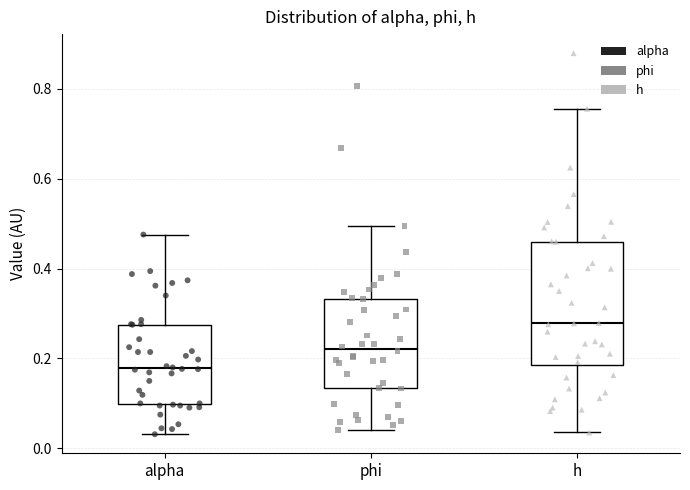

Reading left to right, transcribe this box plot: for each box, give where its median line is, the range the box spans, and where its two whiskers end, as read against the y-axis. The values are not printed on the chart, so give them approximately, as read against the axis.

alpha: median 0.18, box 0.10 to 0.28, whiskers 0.04 to 0.48
phi: median 0.22, box 0.14 to 0.34, whiskers 0.04 to 0.50
h: median 0.28, box 0.18 to 0.46, whiskers 0.04 to 0.76